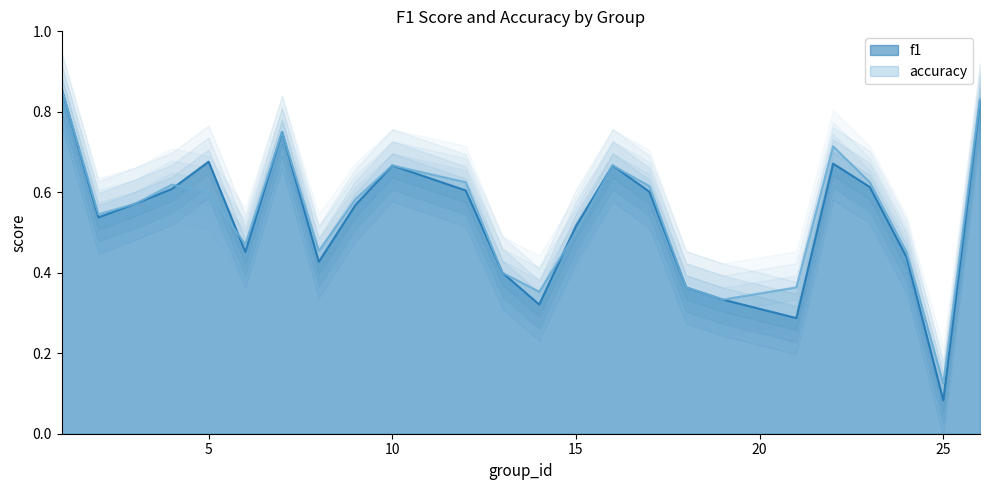

At how many categories does at least one series exceed 0?

24